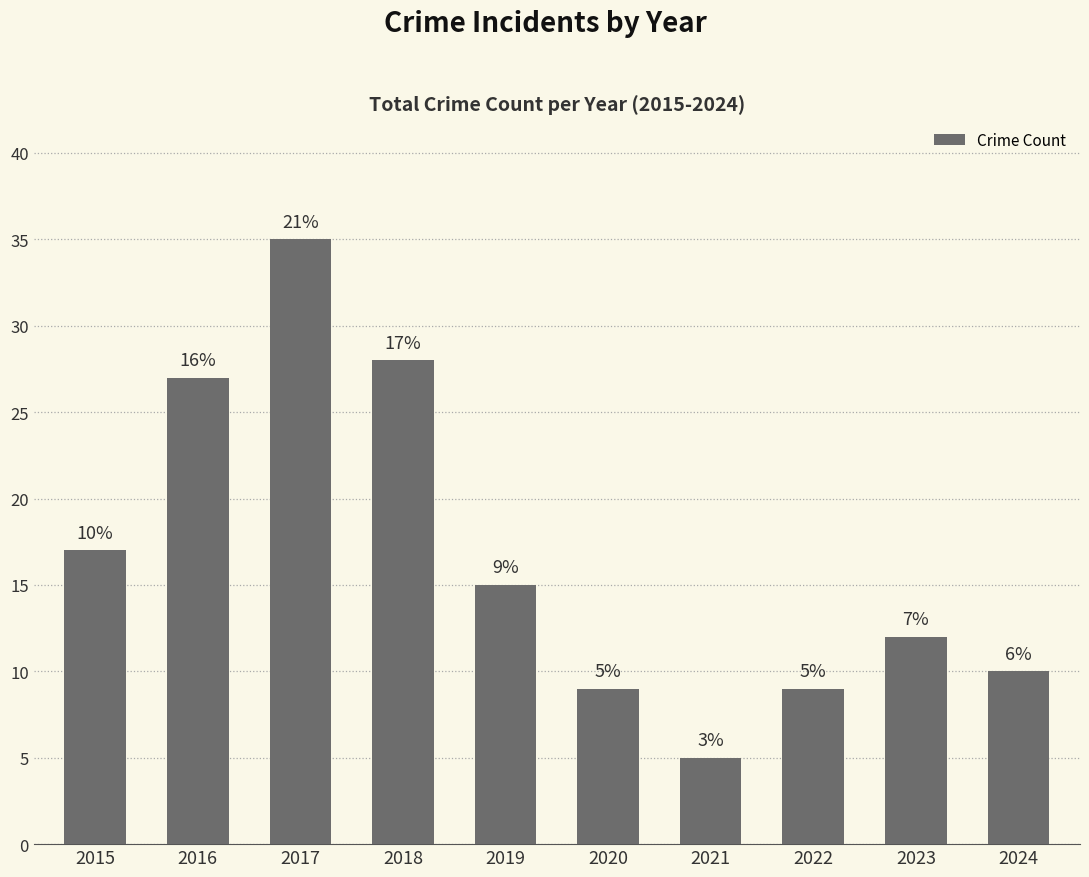

What is the sum of the values at 2022 and 2020?

18